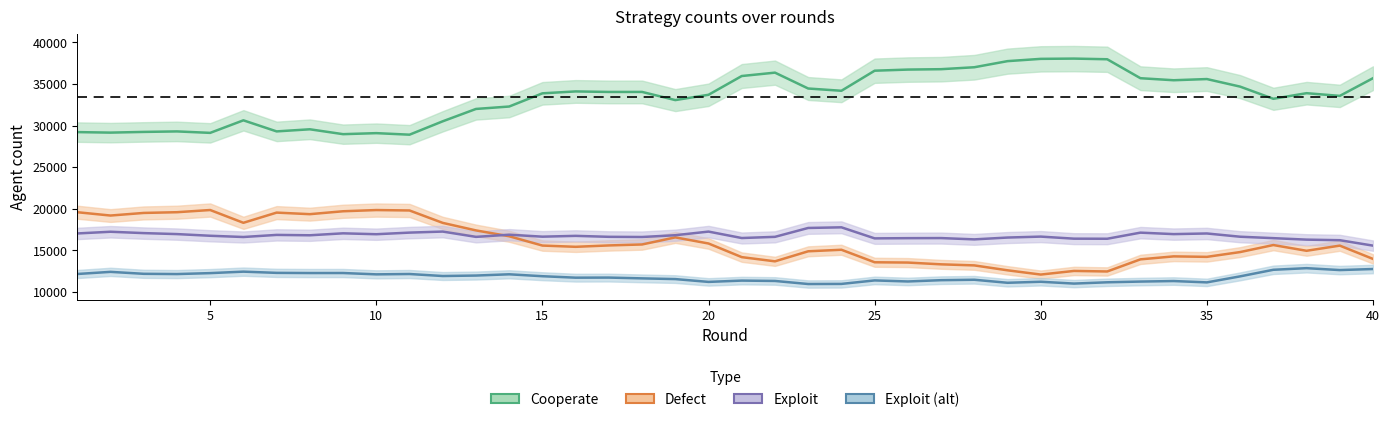

The Defect series shows 24787 at 16. True or false?

False